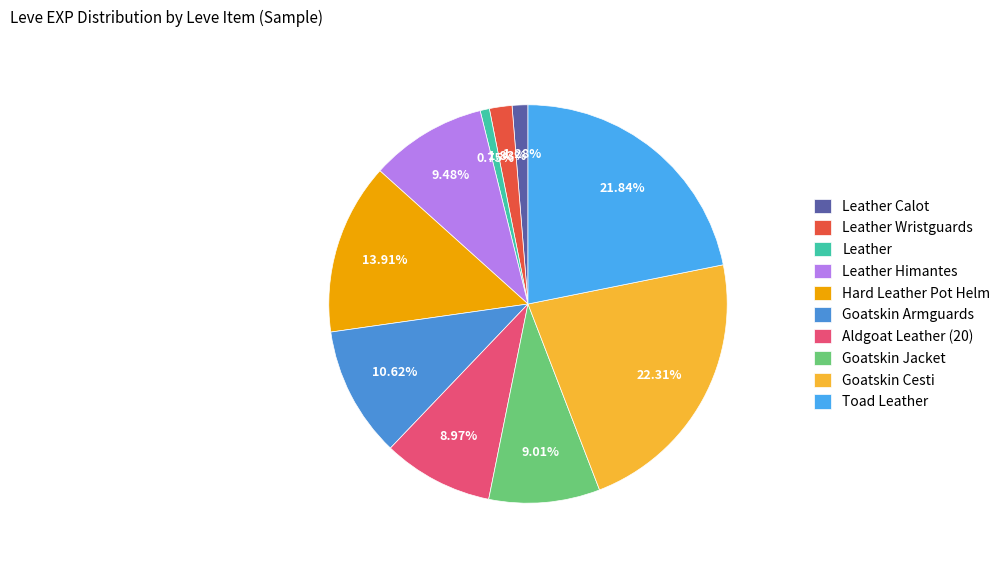

To the nearest percent, what is the average slice percentage?

10%